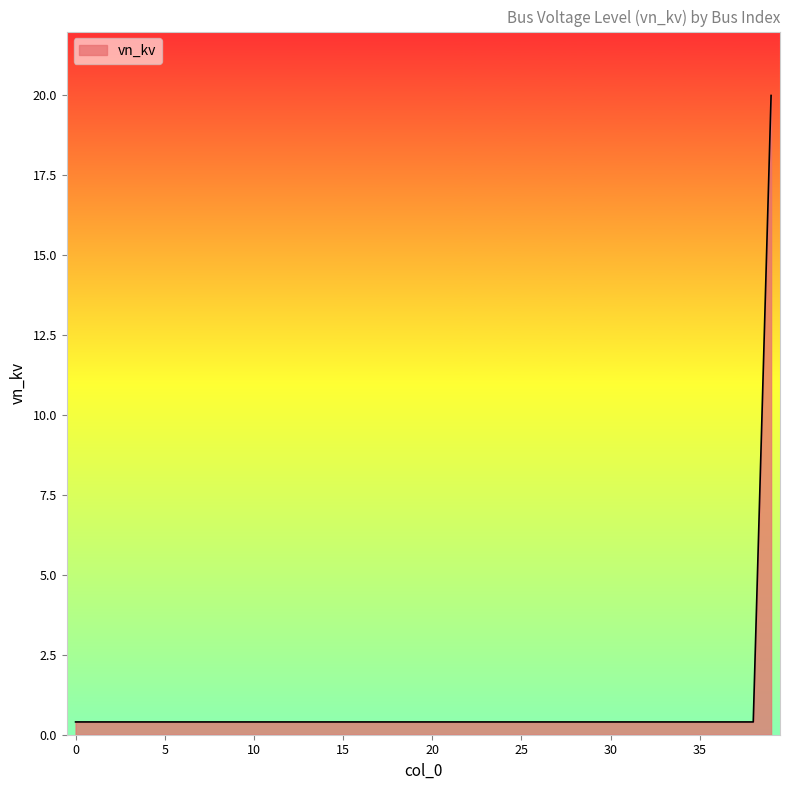

What is the difference between the maximum and minimum values?

19.6